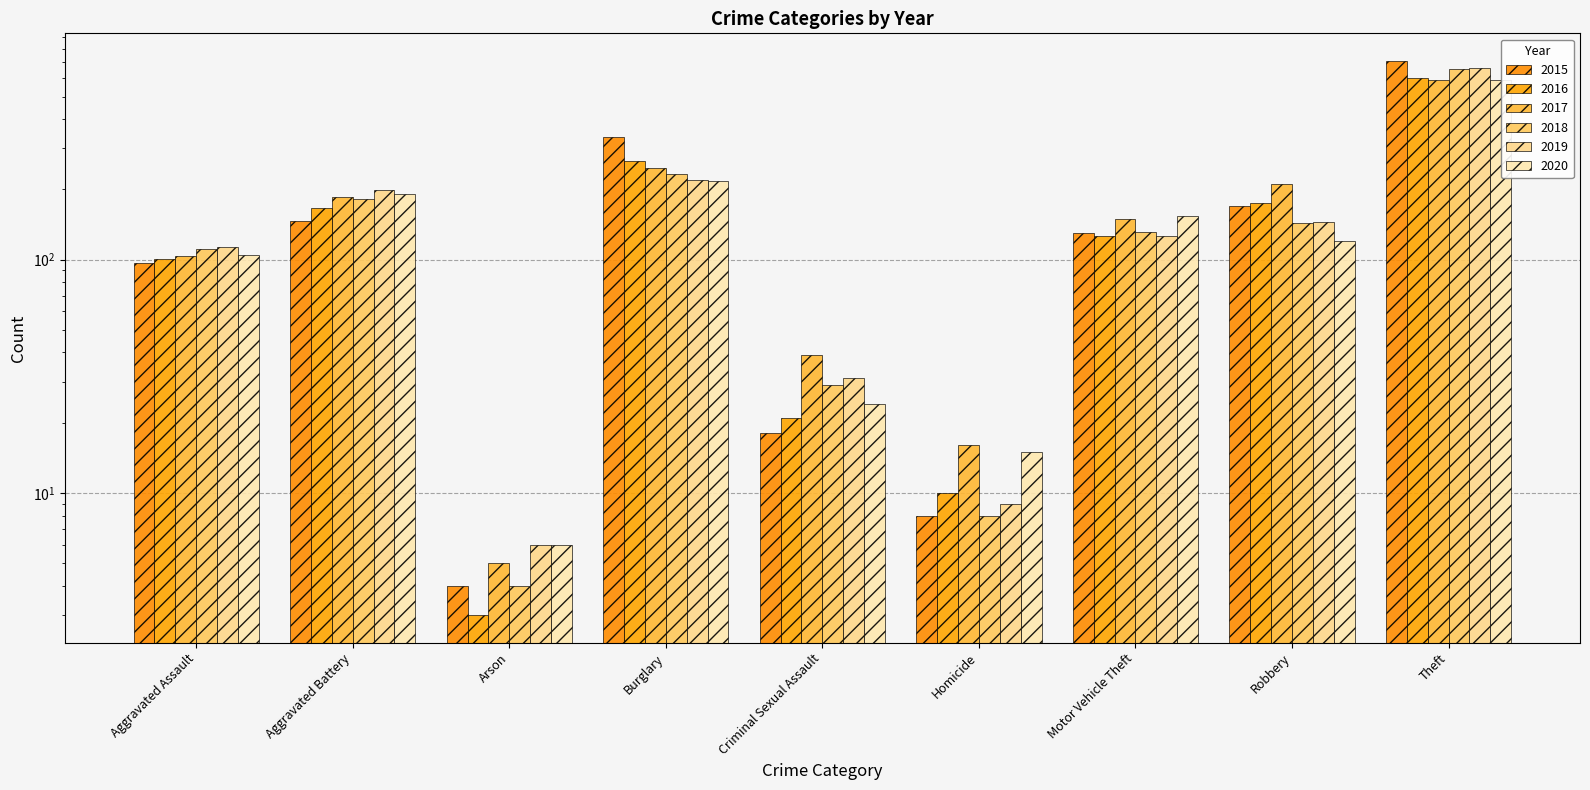

What is the sum of the 2016 values at Aggravated Battery and Robbery?

342